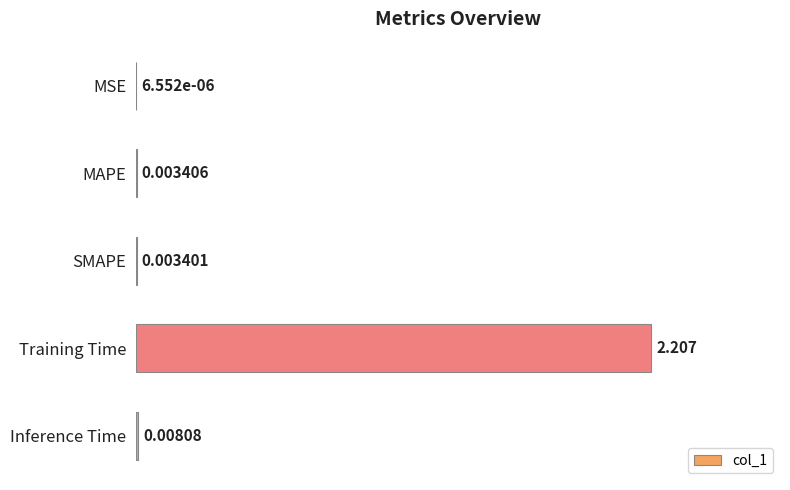

At which label is the value closest to 0?

MSE